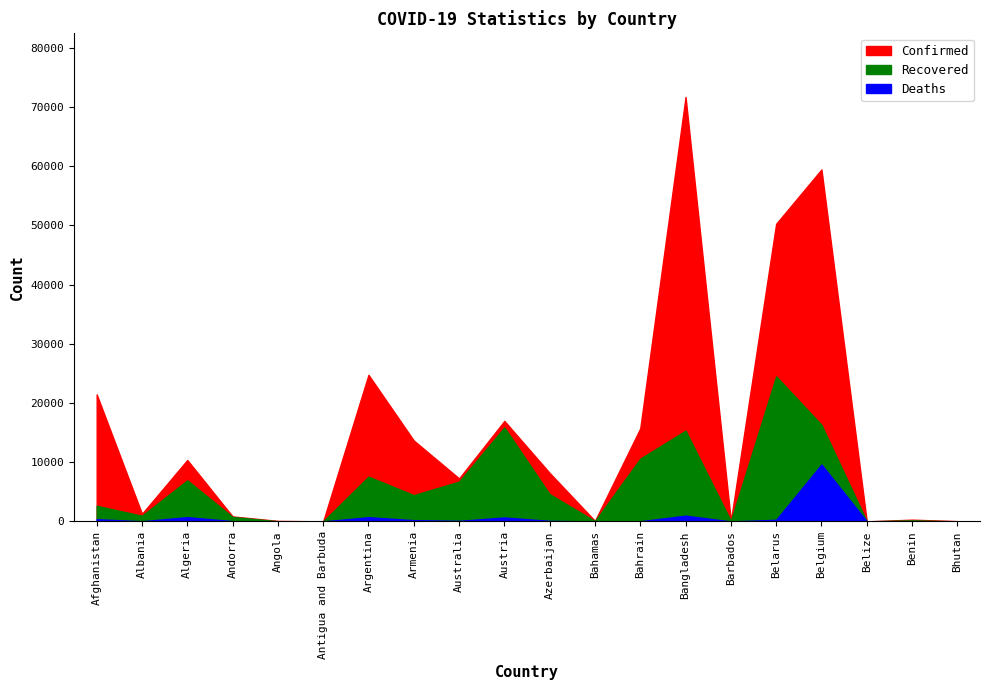

List the series in order of their overall mean, highest first.

Confirmed, Recovered, Deaths